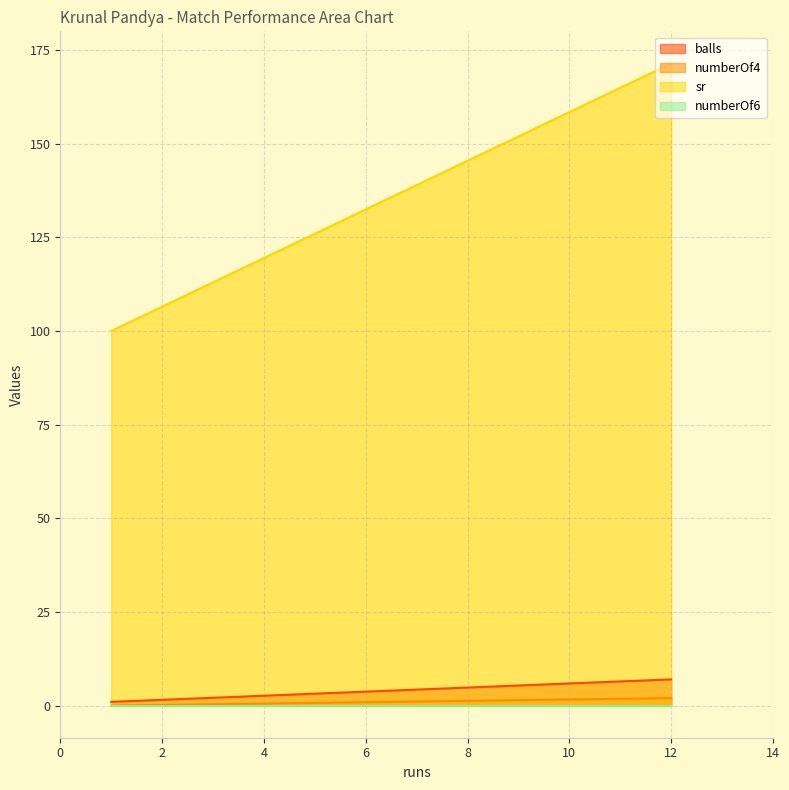

At which label is numberOf4 closest to 1?

1